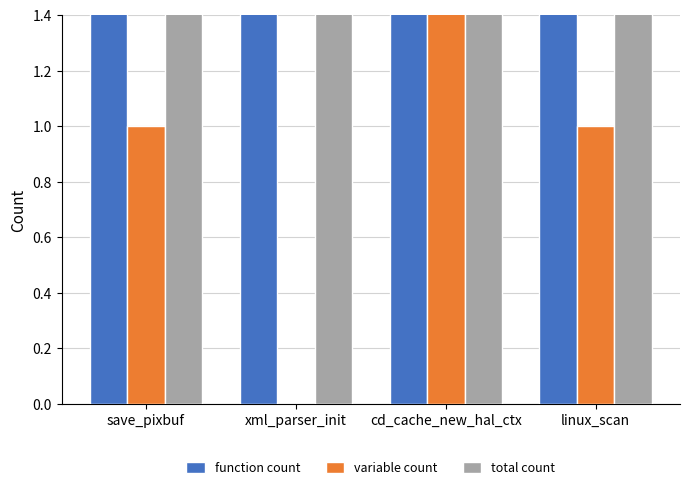

Which series has the largest range (max minus min)?

function count